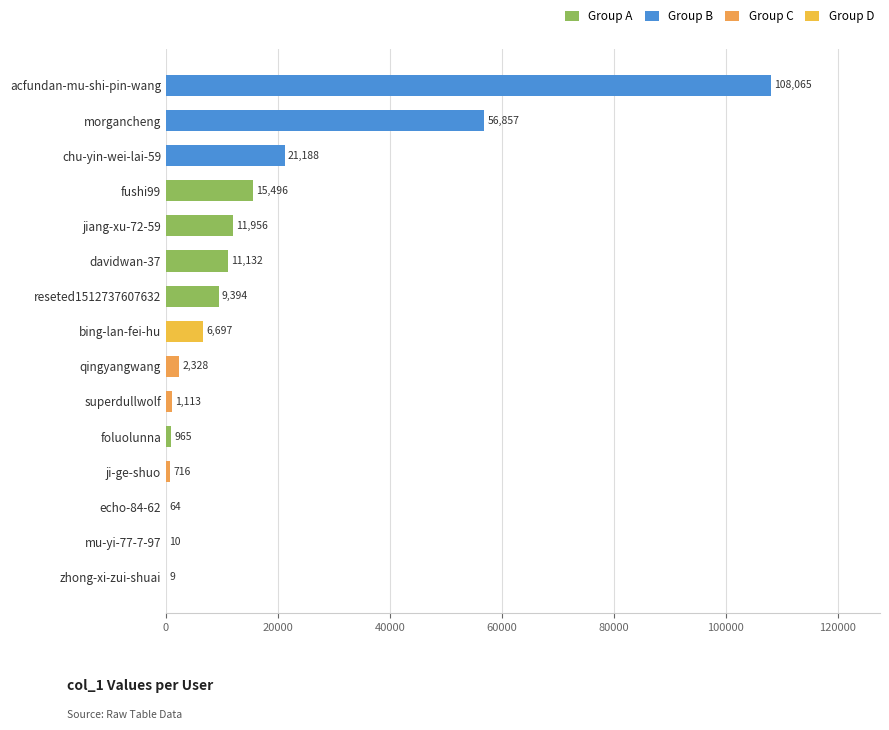

At which label is the value closest to 54037?

morgancheng